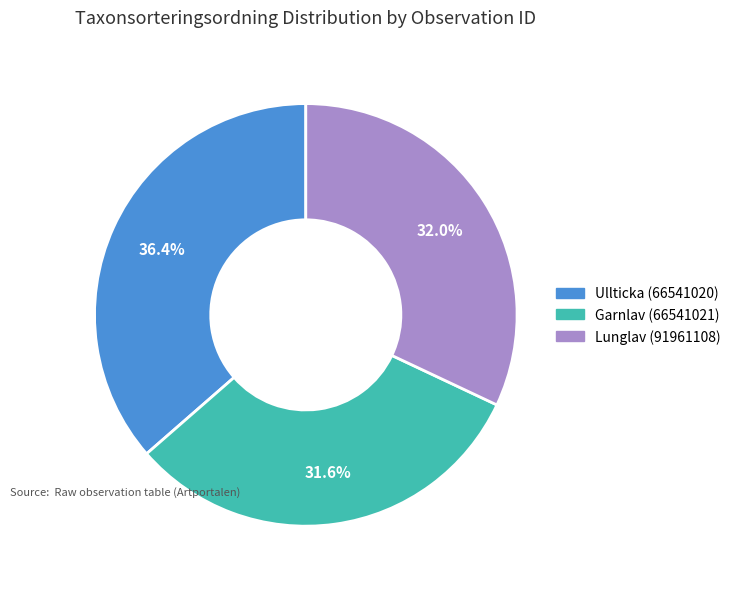

To the nearest percent, what is the difference between the Garnlav (66541021) and Ullticka (66541020) slice percentages?

5%